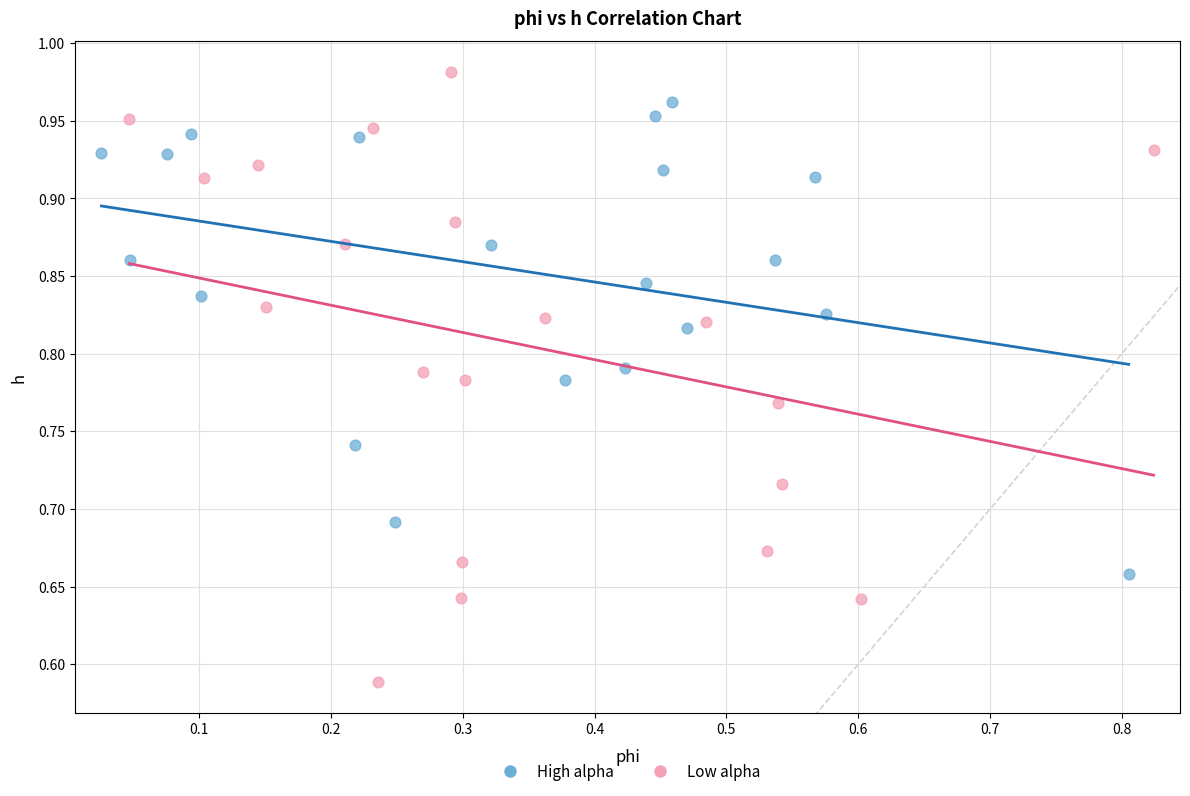

Which series contains the highest Y value?

Low alpha